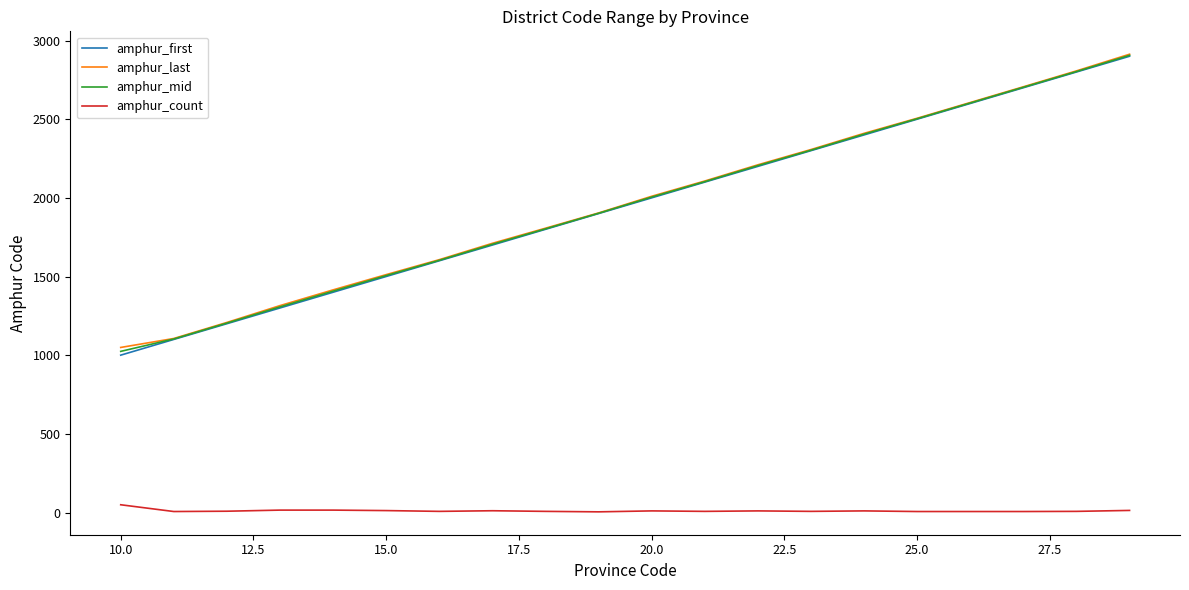

True or false: amphur_count and amphur_last cross at least once.

False